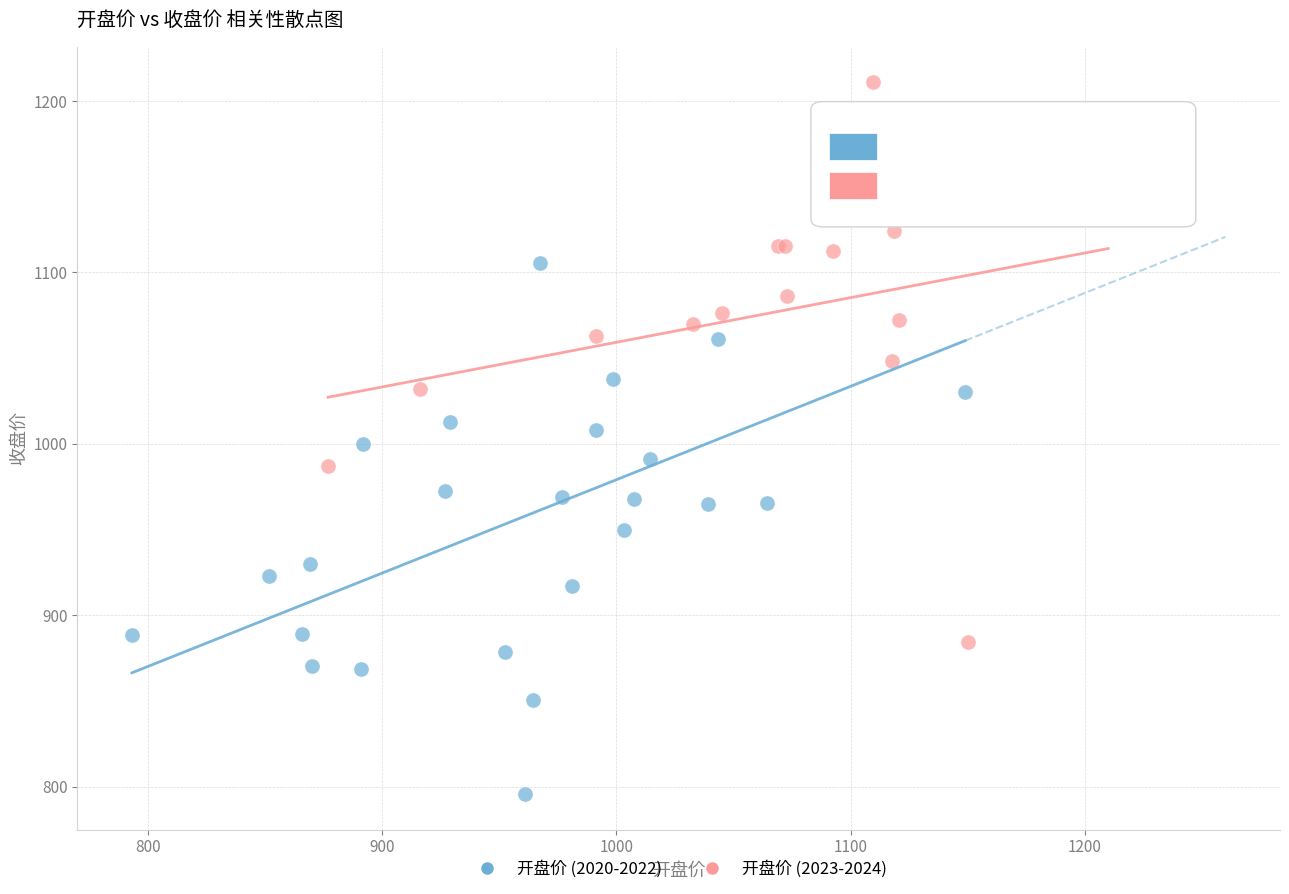

Which series reaches the minimum Y coordinate?

开盘价 (2020-2022)